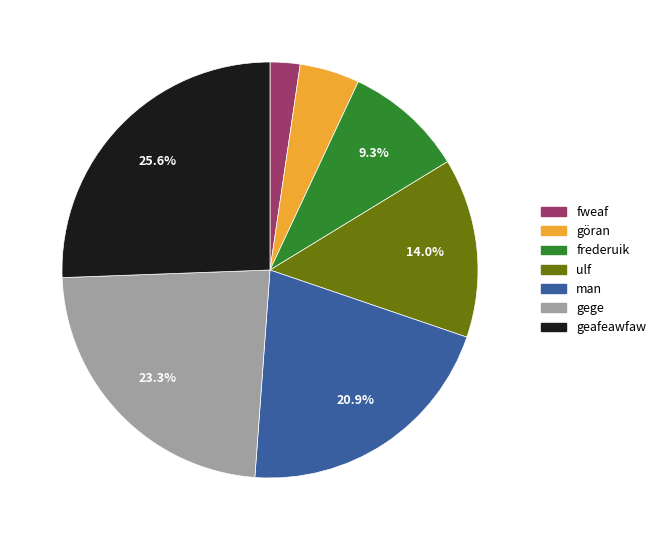

What percentage is NOT represented by frederuik?

90.7%